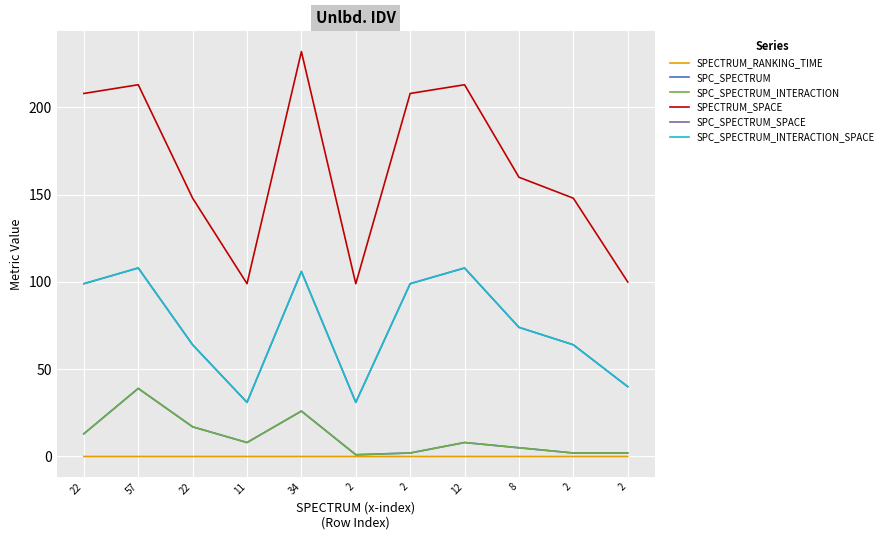

Is this an area chart (filled region under the line)?

No